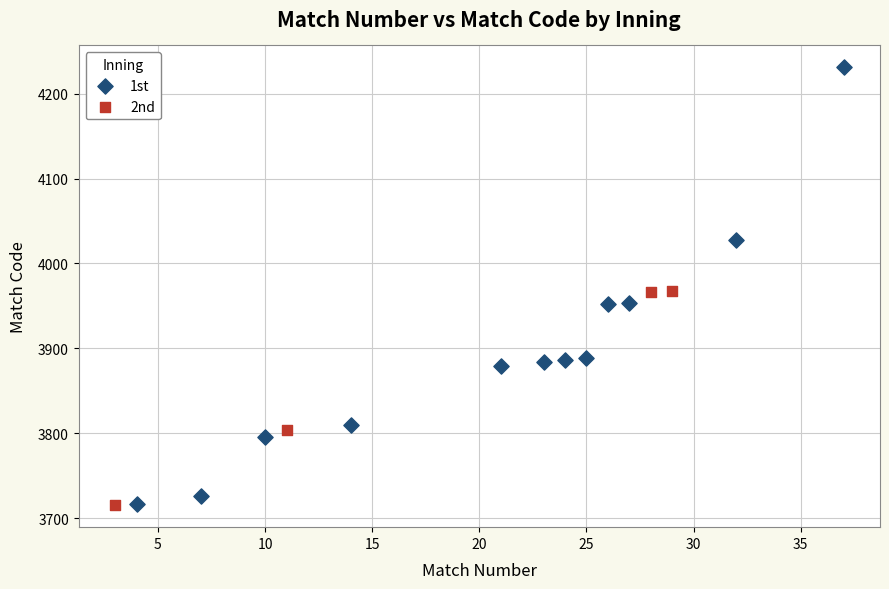

Which series has the largest Y range (max minus min)?

1st